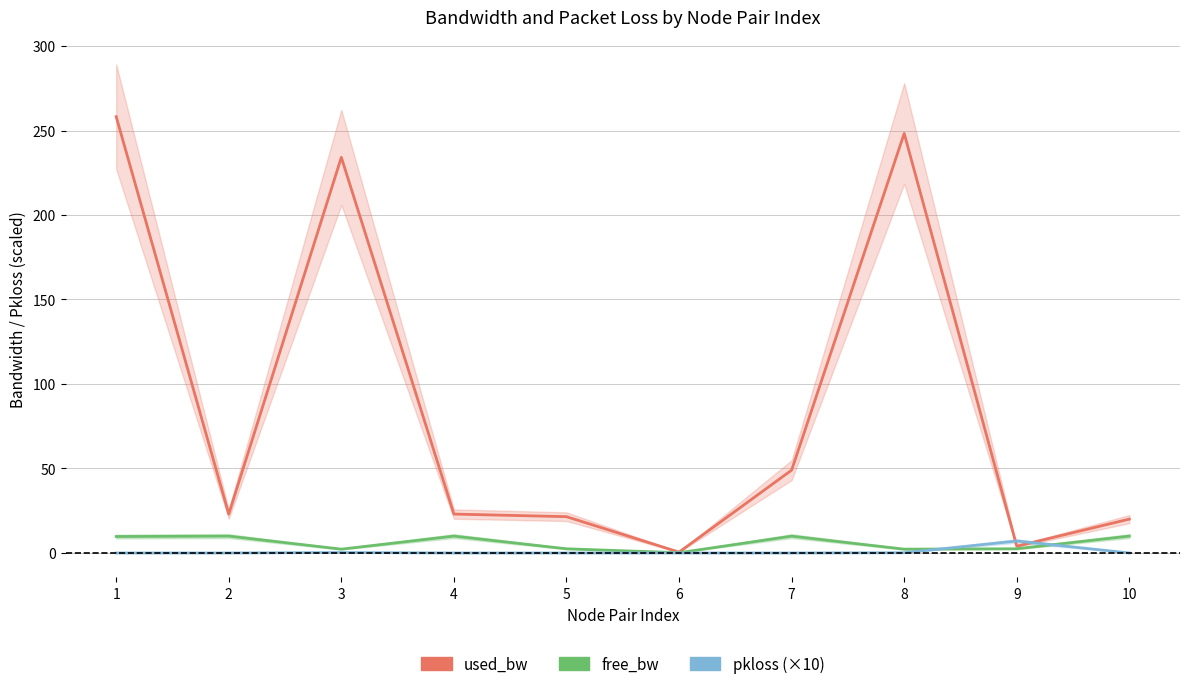

The pkloss (×10) series shows 0.0 at 10. True or false?

True